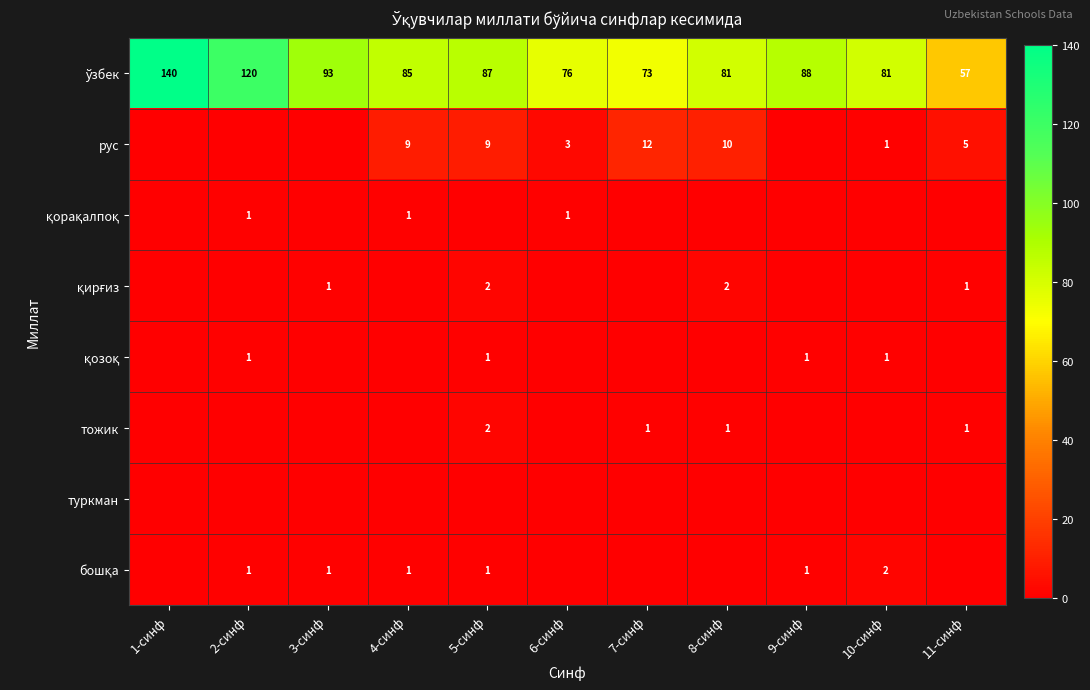

True or false: рус has a value of 5 at 6-синф.

False